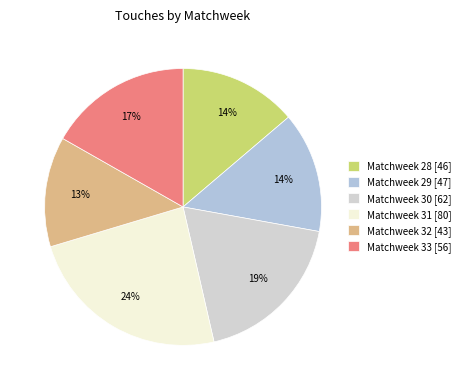

Rank the categories by value from lowest to highest.

Matchweek 32, Matchweek 28, Matchweek 29, Matchweek 33, Matchweek 30, Matchweek 31